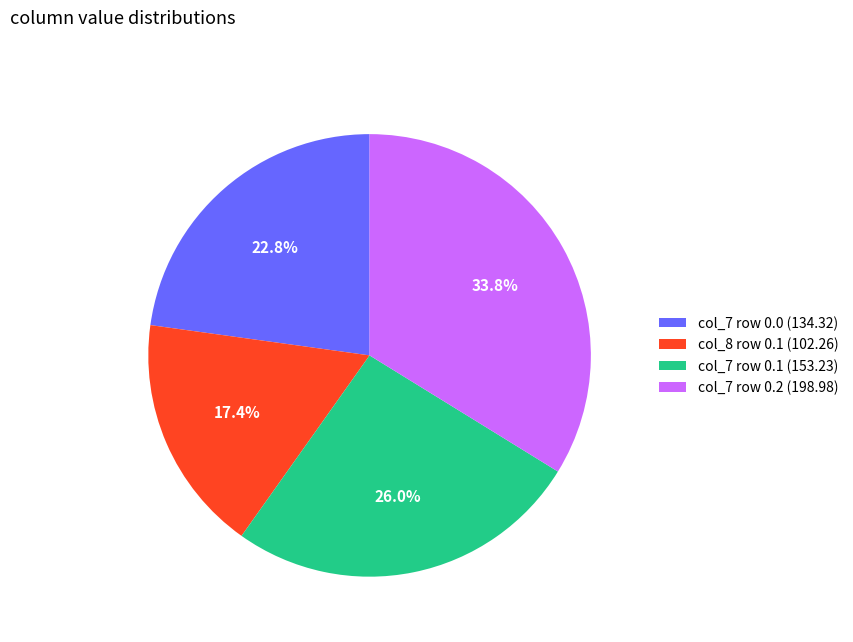

Is there any slice that represents more than half of the pie?

No